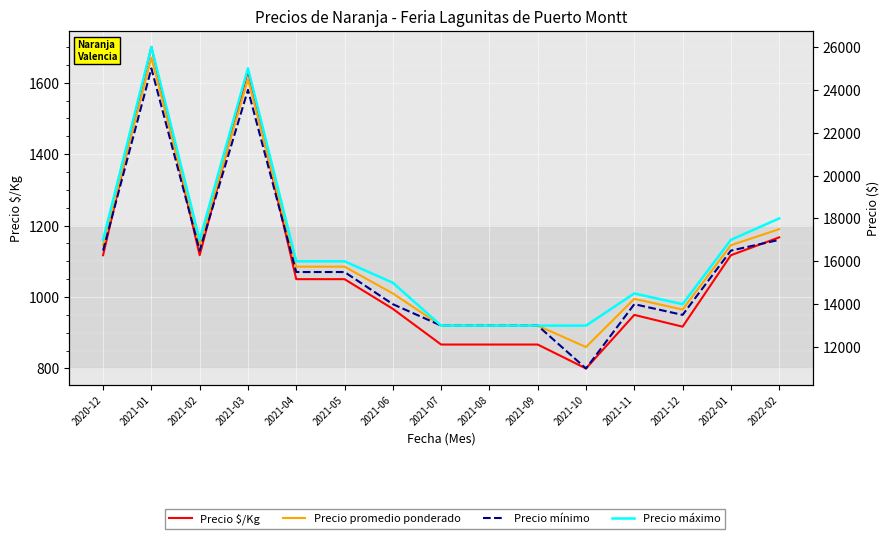

Where is the first local maximum for Precio máximo?

2021-01